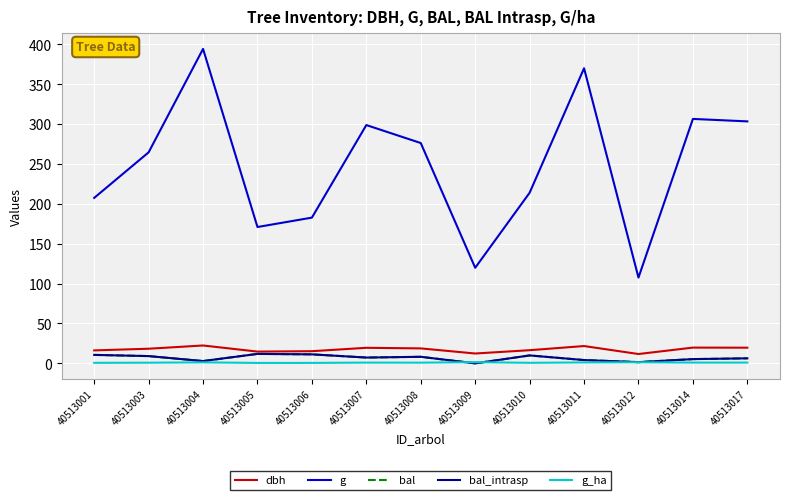

Does the chart have visible grid lines?

Yes